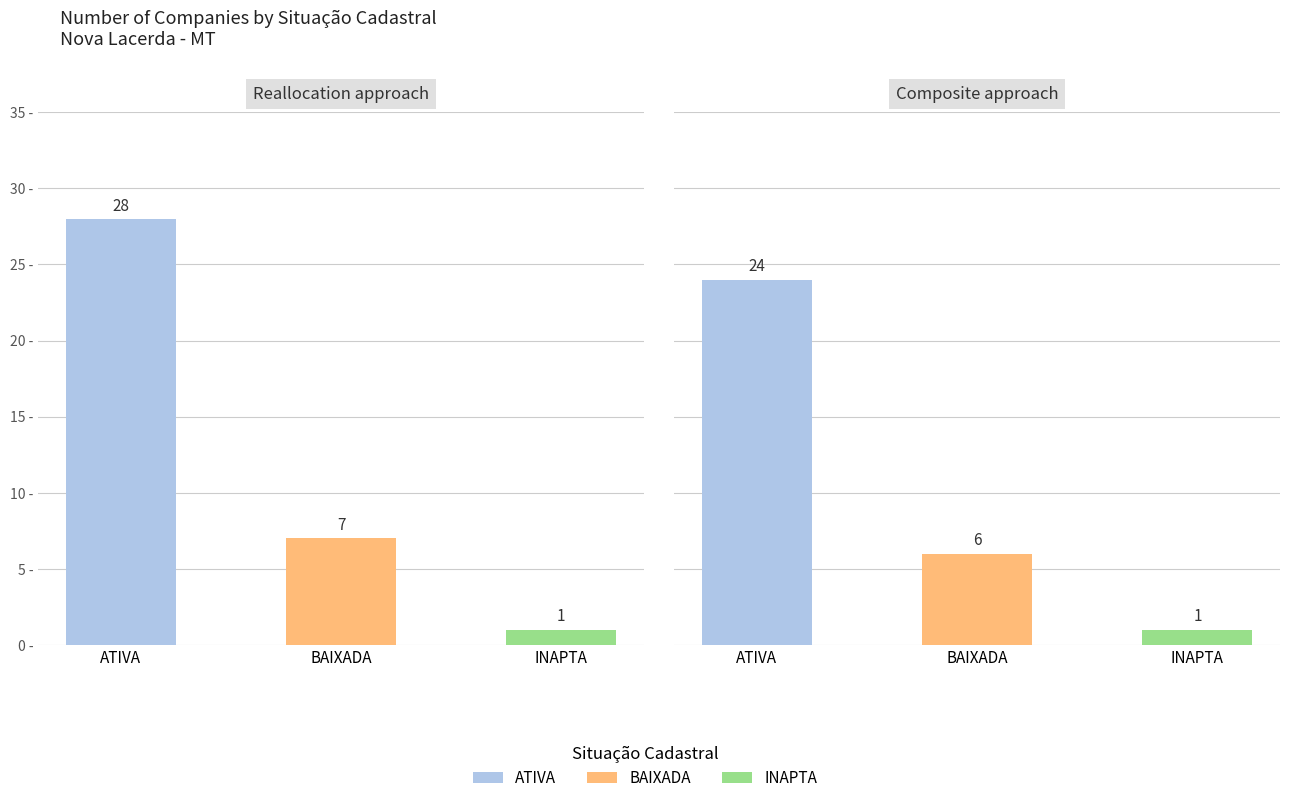

What is the average value?

12